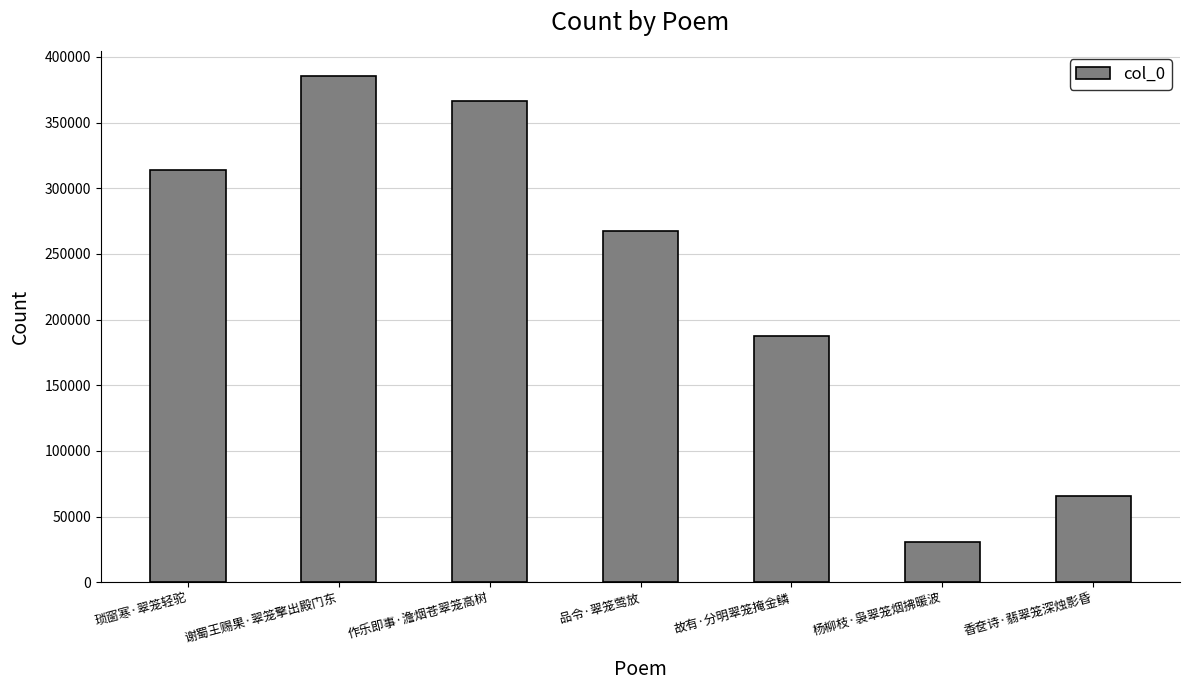

List the labels in order of value, smallest first.

杨柳枝·袅翠笼烟拂暖波, 香奁诗·翡翠笼深烛影昏, 故有·分明翠笼掩金鳞, 品令·翠笼莺放, 琐窗寒·翠笼轻驼, 作乐即事·澹烟苍翠笼高树, 谢蜀王赐果·翠笼擎出殿门东